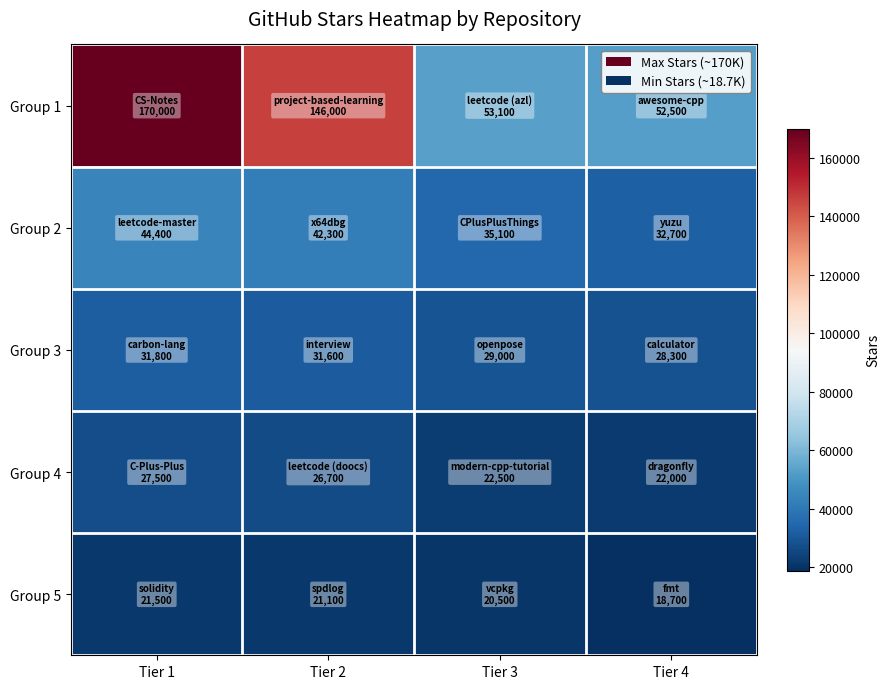

Reading left to right, extract all data points from this chart.

Group 1: Tier 1=170000	Tier 2=146000	Tier 3=53100	Tier 4=52500
Group 2: Tier 1=44400	Tier 2=42300	Tier 3=35100	Tier 4=32700
Group 3: Tier 1=31800	Tier 2=31600	Tier 3=29000	Tier 4=28300
Group 4: Tier 1=27500	Tier 2=26700	Tier 3=22500	Tier 4=22000
Group 5: Tier 1=21500	Tier 2=21100	Tier 3=20500	Tier 4=18700